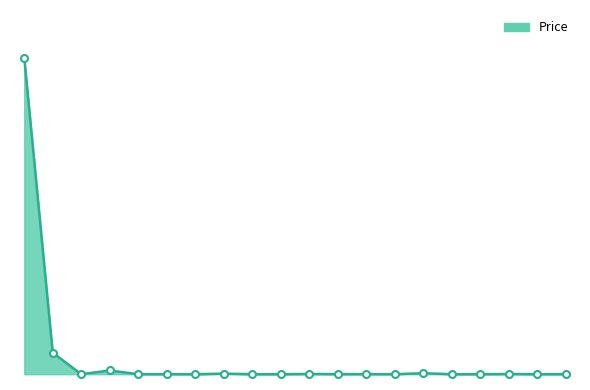

What is the label of the 6th point from the right?

Litecoin